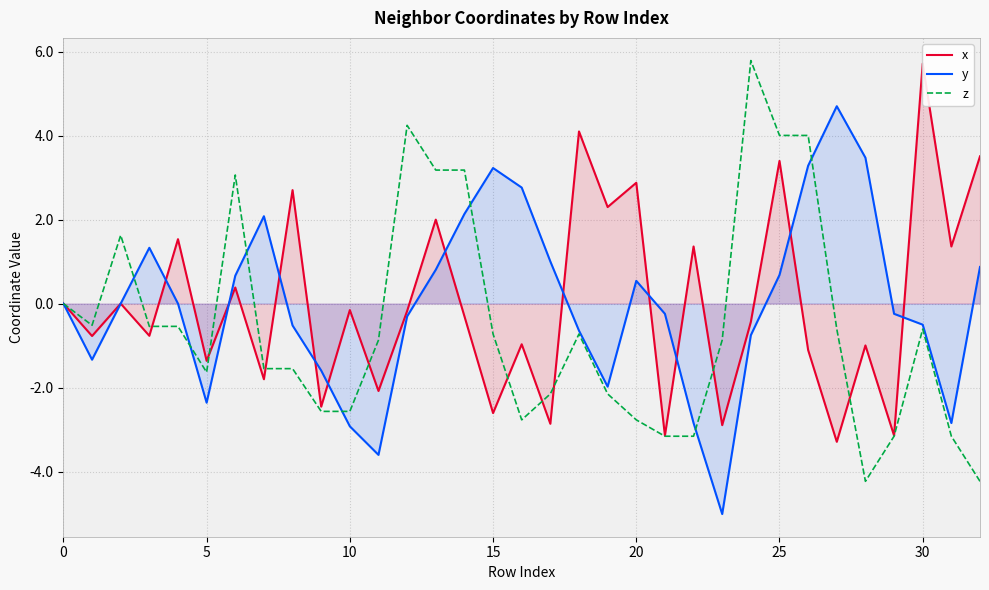

What is the difference between the maximum and minimum values in the y series?

9.7